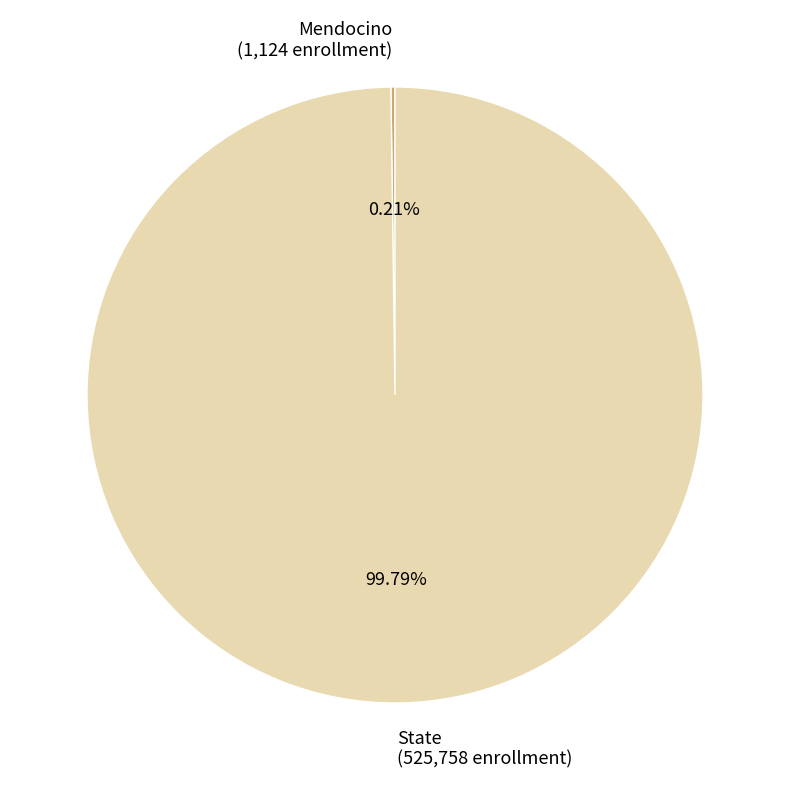

Is there a majority slice in this chart?

Yes